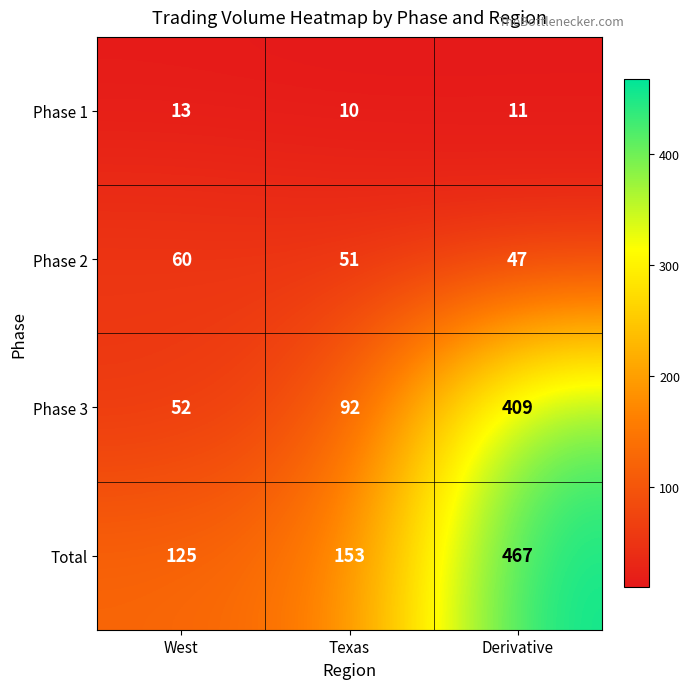

What is the difference between the highest and lowest values at Texas?

143